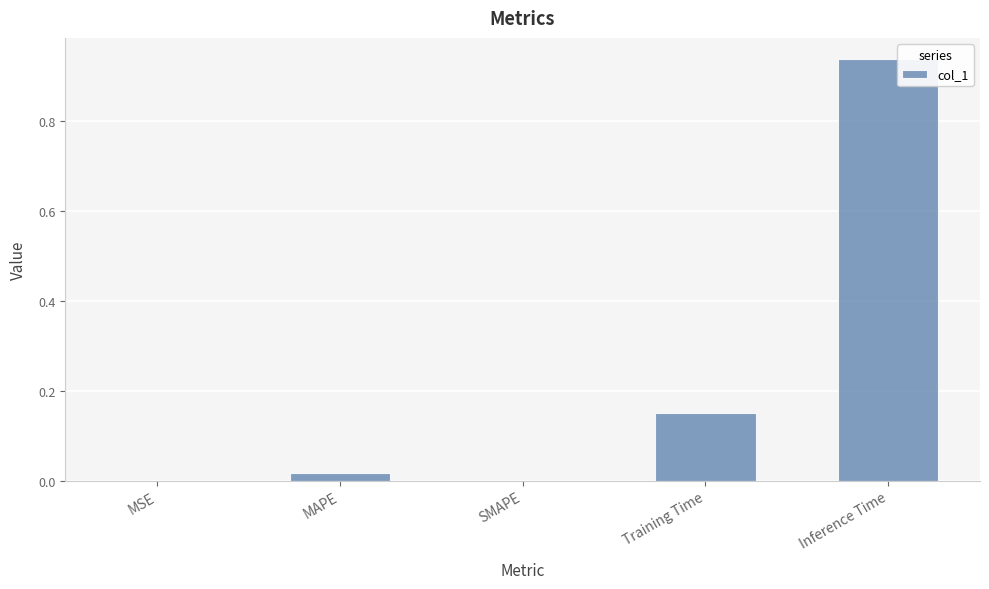

How many distinct data groups are displayed?

1